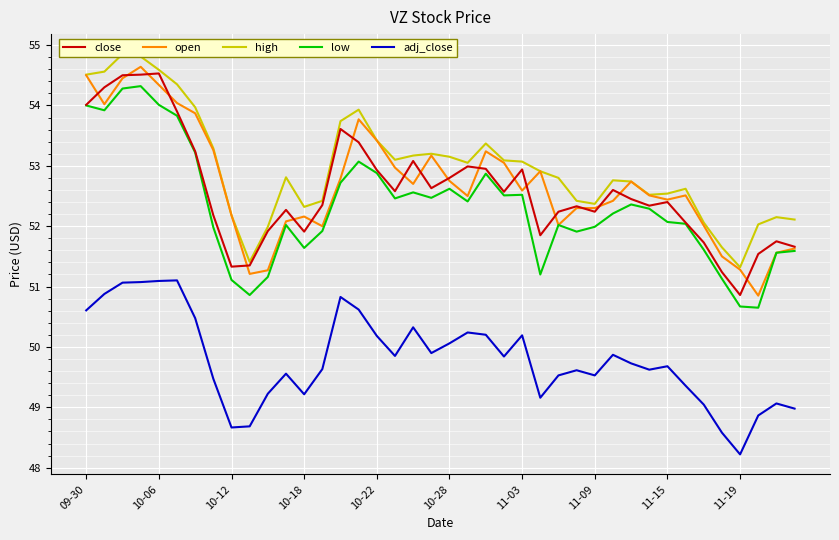

What is the highest value of the open series?

54.6